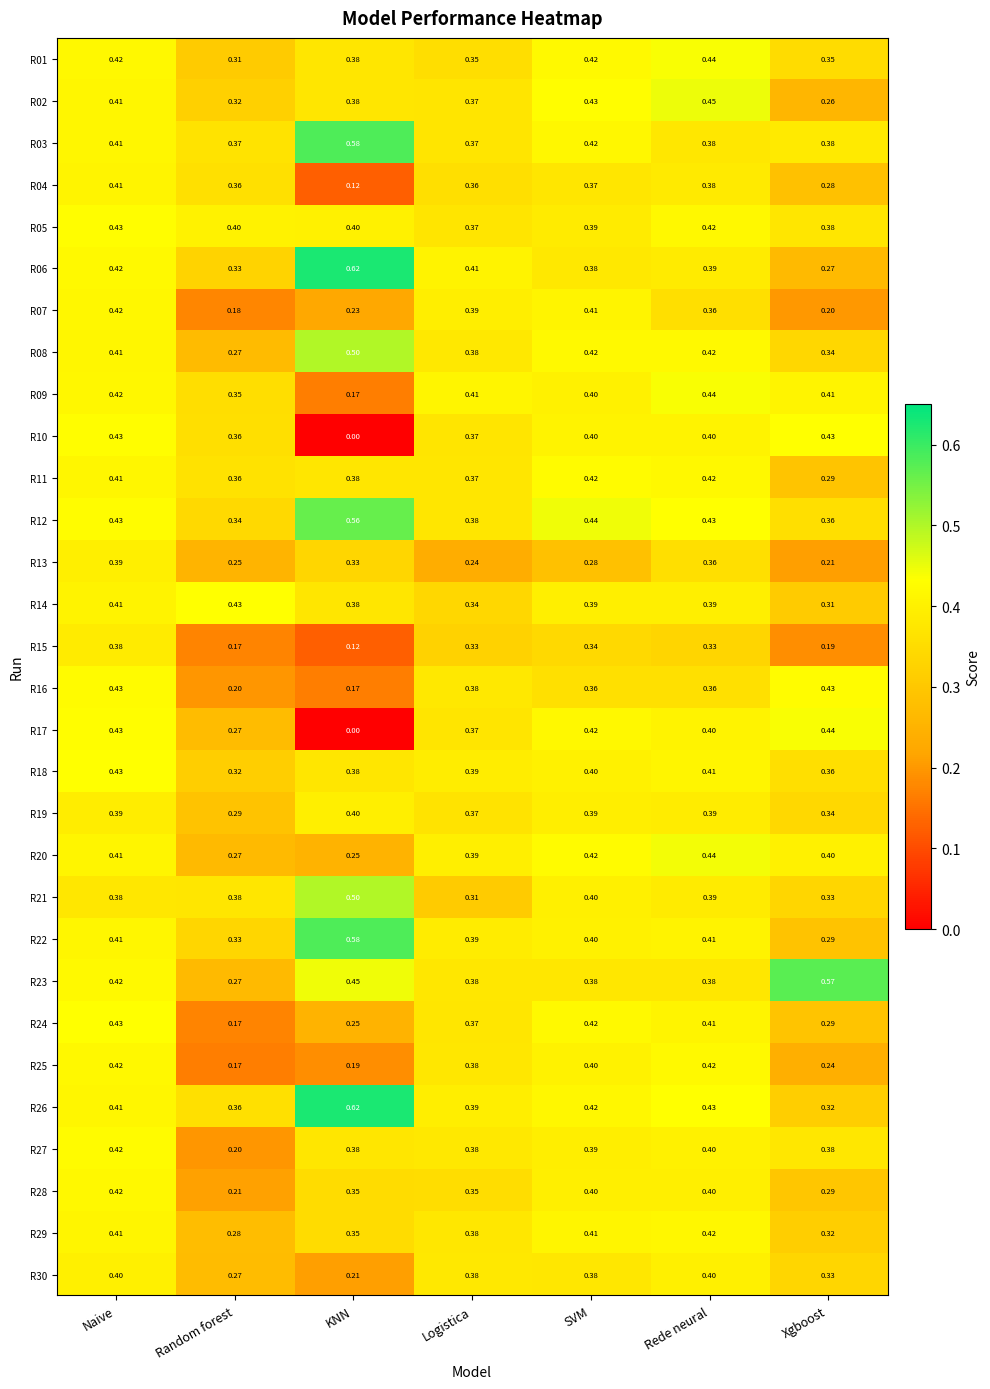

At which category is the sum across all series the highest?

Naive